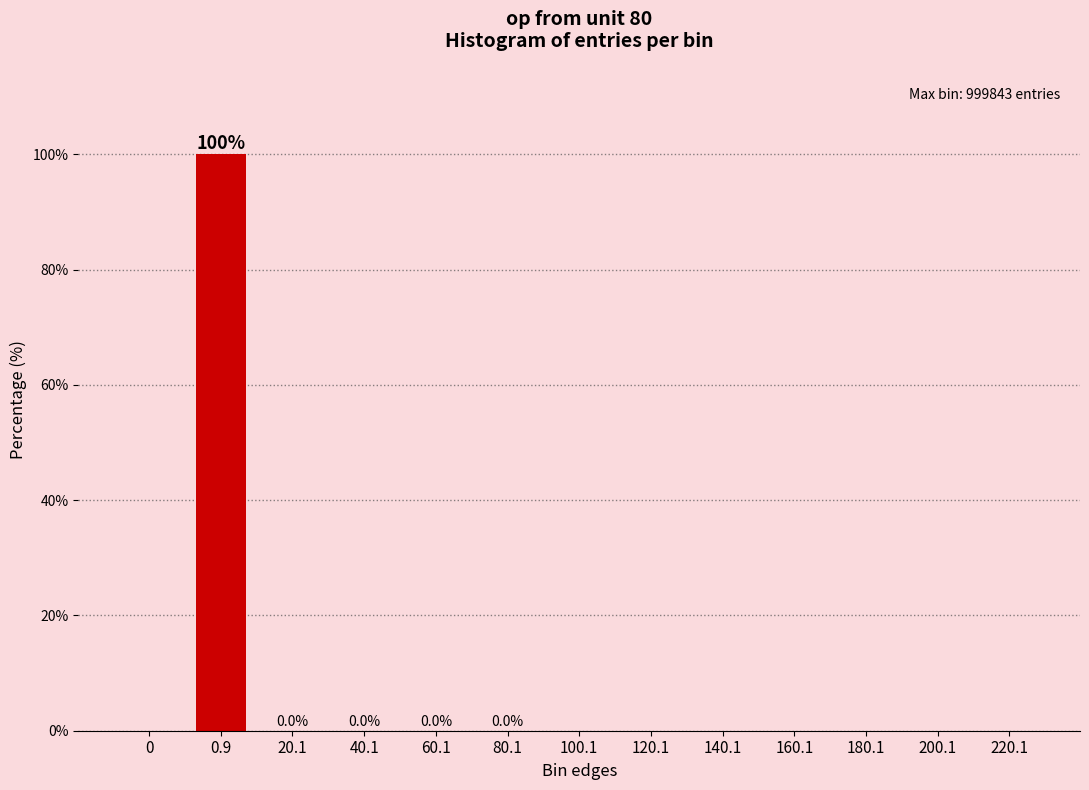

The chart shows a value of 0.0 at 120.1. True or false?

True